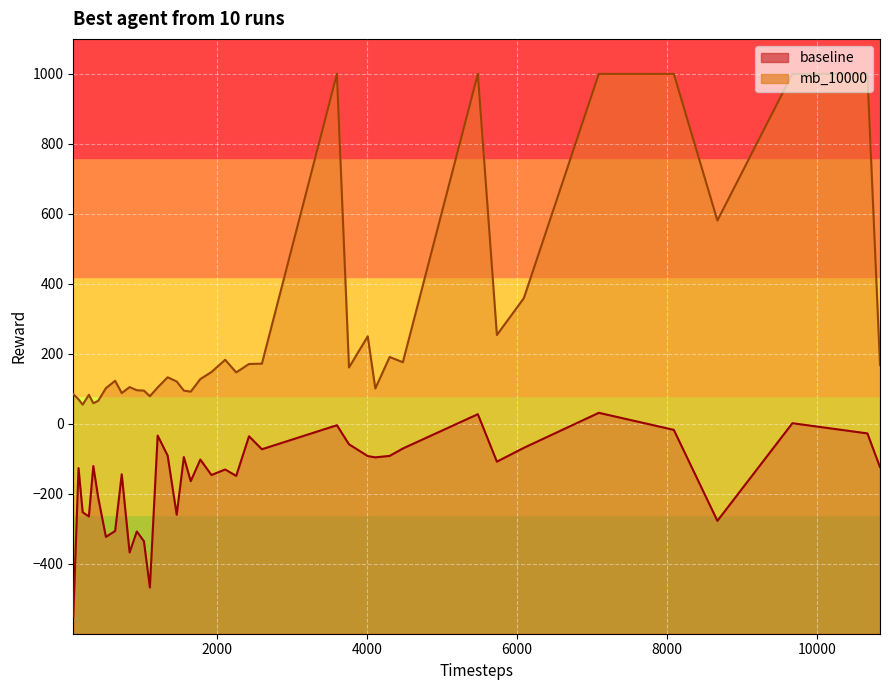

Reading right to left, list all the values displayed in this chart.

baseline: 10841=-123.7	10673=-27.3	9673=1.8	8673=-277.2	8092=-17.2	7092=31.5	6092=-68.6	5733=-108.0	5479=27.6	4479=-70.5	4303=-91.6	4112=-95.8	4011=-92.1	3761=-58.5	3600=-4.0	2600=-72.6	2428=-35.6	2257=-148.7	2110=-130.4	1927=-146.2	1779=-102.0	1651=-163.8	1559=-94.9	1464=-259.7	1343=-90.7	1210=-33.5	1106=-467.5	1027=-335.6	932=-307.6	836=-367.5	731=-144.2	643=-306.2	520=-323.0	418=-211.6	352=-120.6	293=-264.7	210=-252.7	155=-126.5	85=-549.7
mb_10000: 10841=168.0	10673=1000.0	9673=1000.0	8673=581.0	8092=1000.0	7092=1000.0	6092=359.0	5733=254.0	5479=1000.0	4479=176.0	4303=191.0	4112=101.0	4011=250.0	3761=161.0	3600=1000.0	2600=172.0	2428=171.0	2257=147.0	2110=183.0	1927=148.0	1779=128.0	1651=92.0	1559=95.0	1464=121.0	1343=133.0	1210=104.0	1106=79.0	1027=95.0	932=96.0	836=105.0	731=88.0	643=123.0	520=102.0	418=66.0	352=59.0	293=83.0	210=55.0	155=70.0	85=85.0